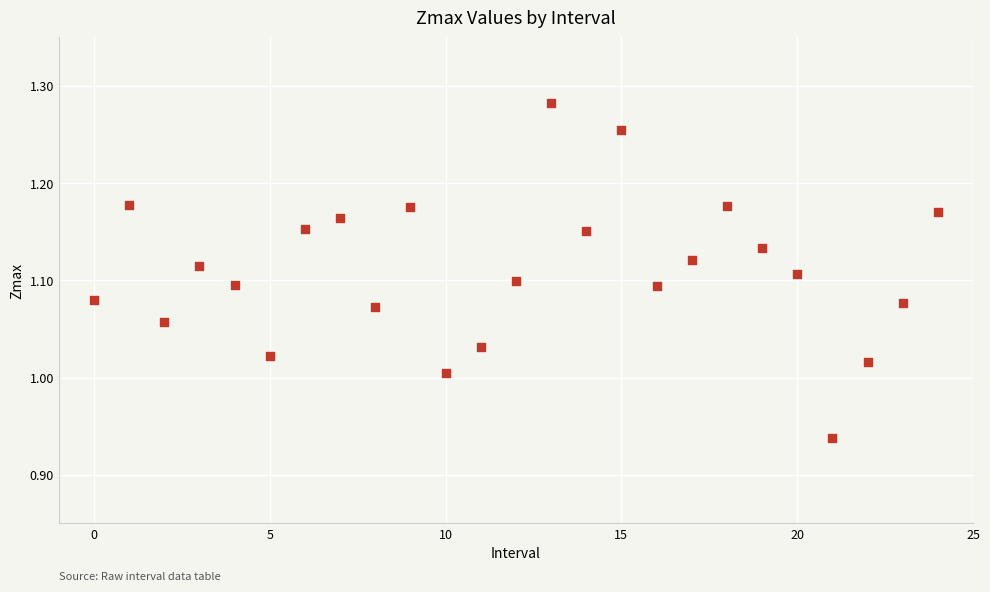

What is the range of Y values (max minus min)?

0.3